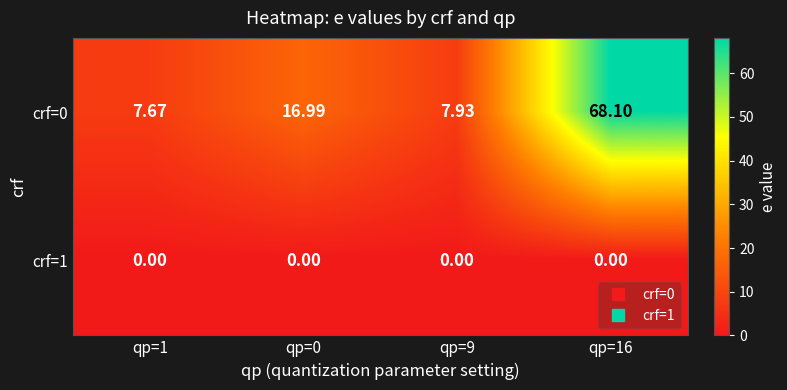

Is the value of crf=1 at qp=16 greater than the value of crf=0 at qp=0?

No